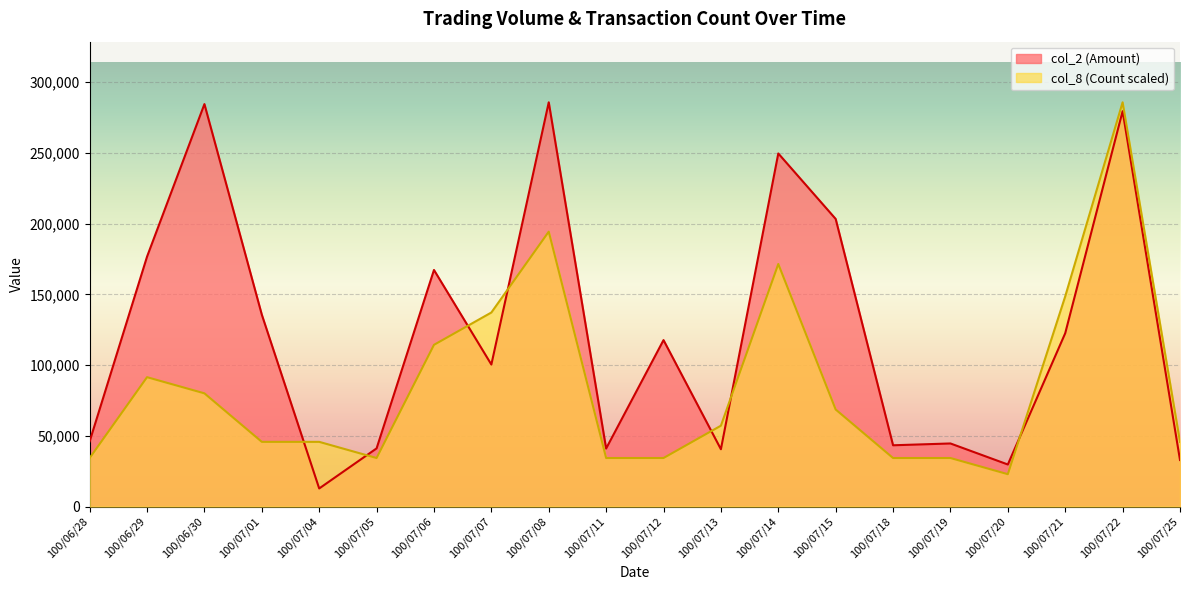

Read the col_8 (Count) value at 100/07/15.

68584.8